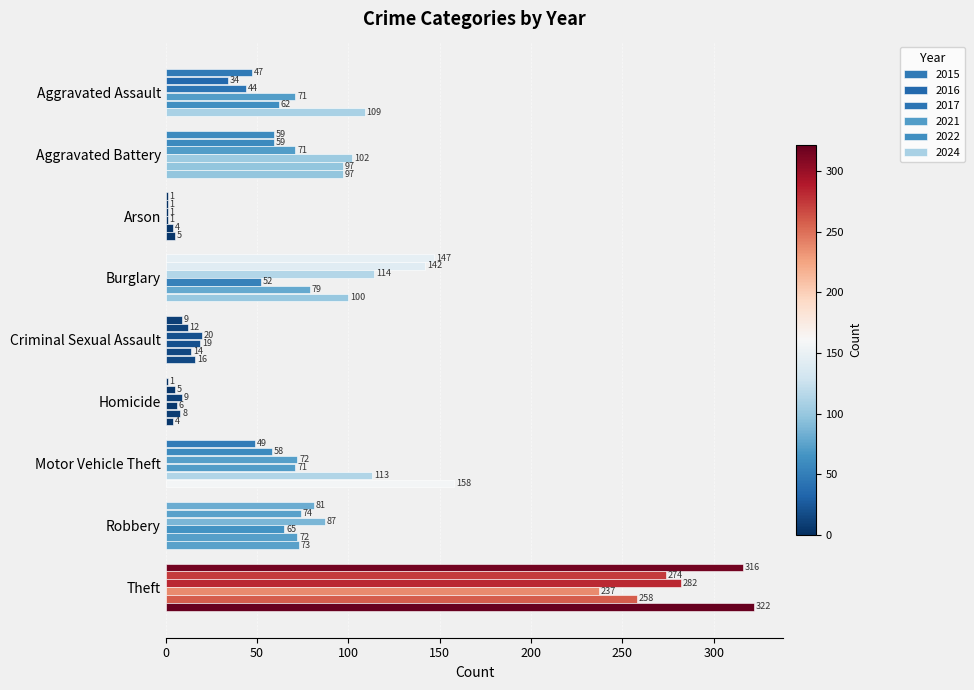

How many series are shown in this chart?

6